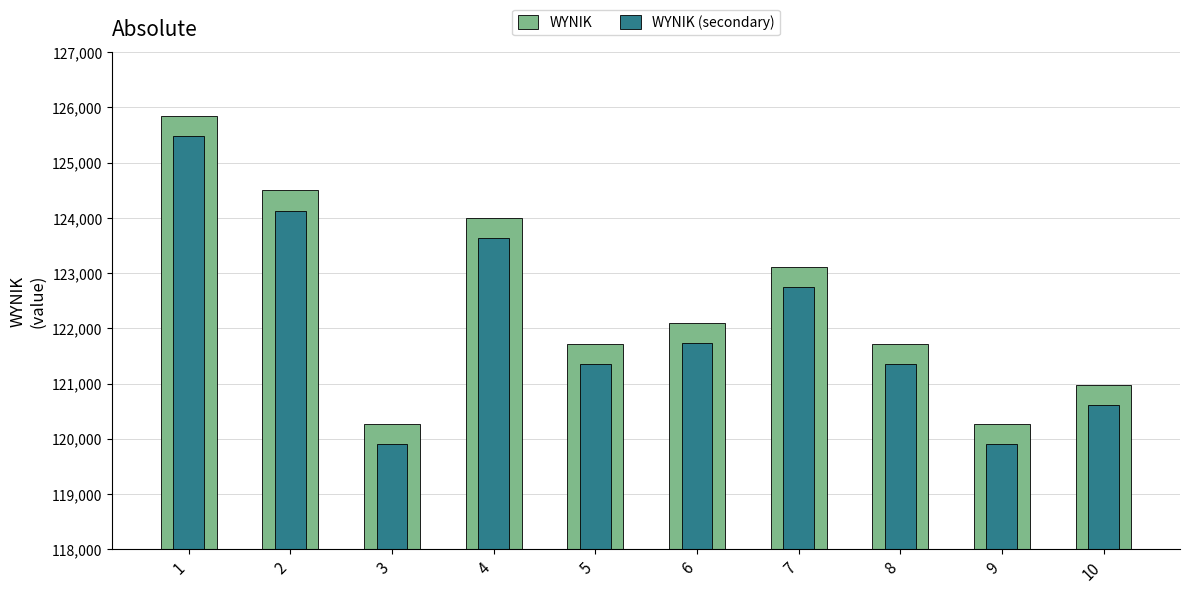

What is the maximum value for WYNIK?

125852.8